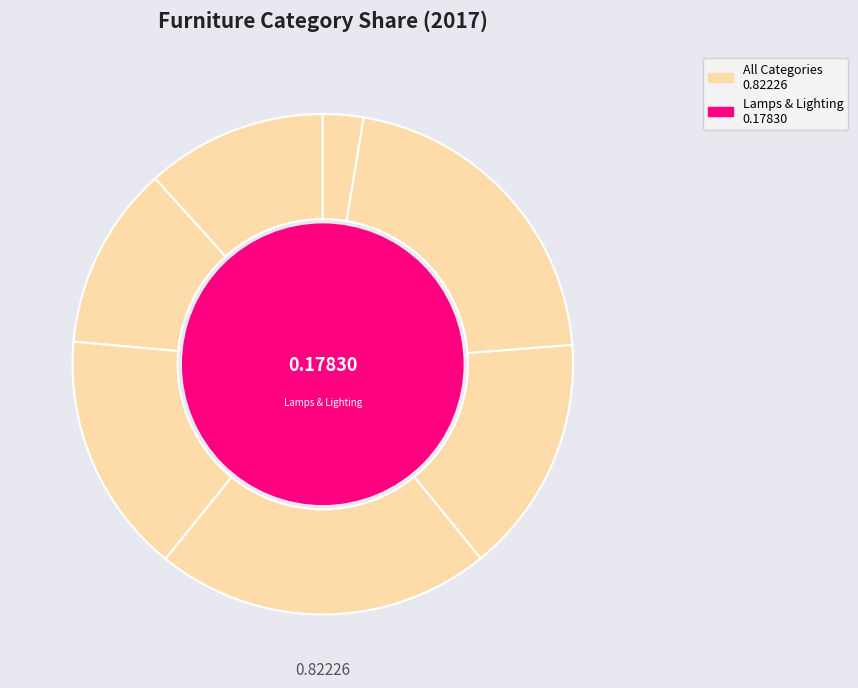

To the nearest percent, what is the difference between the largest and smallest slice percentages?

19%